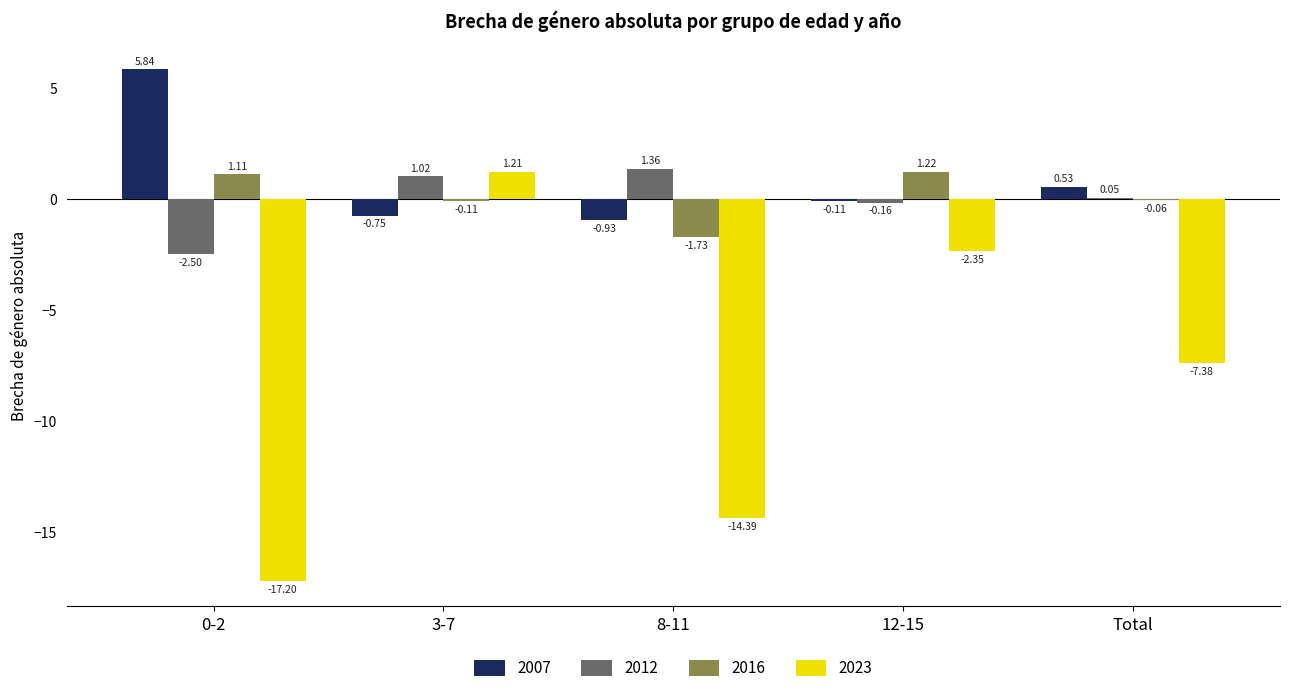

At which label does 2016 first exceed 0?

0-2